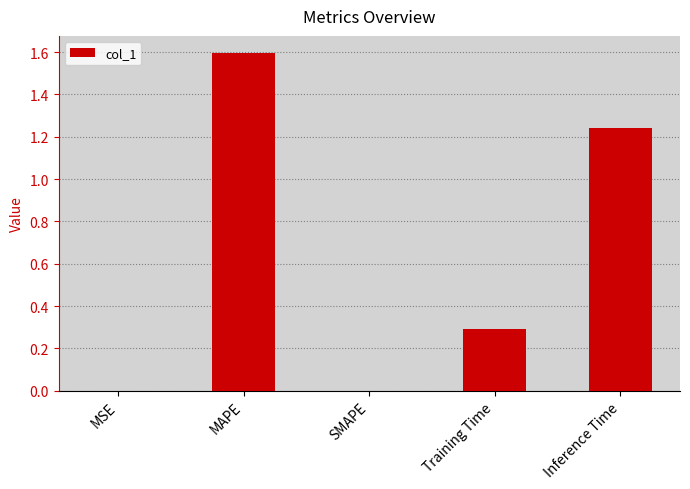

What is the sum of all values?

3.1